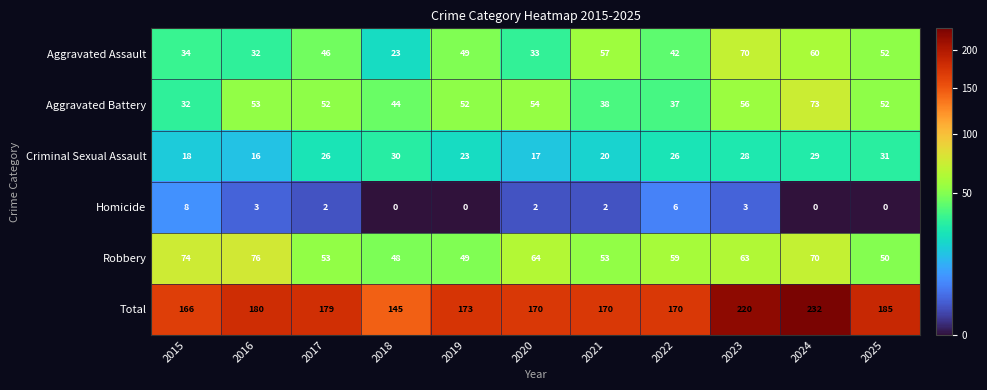

Which series has the largest total across all categories?

Total